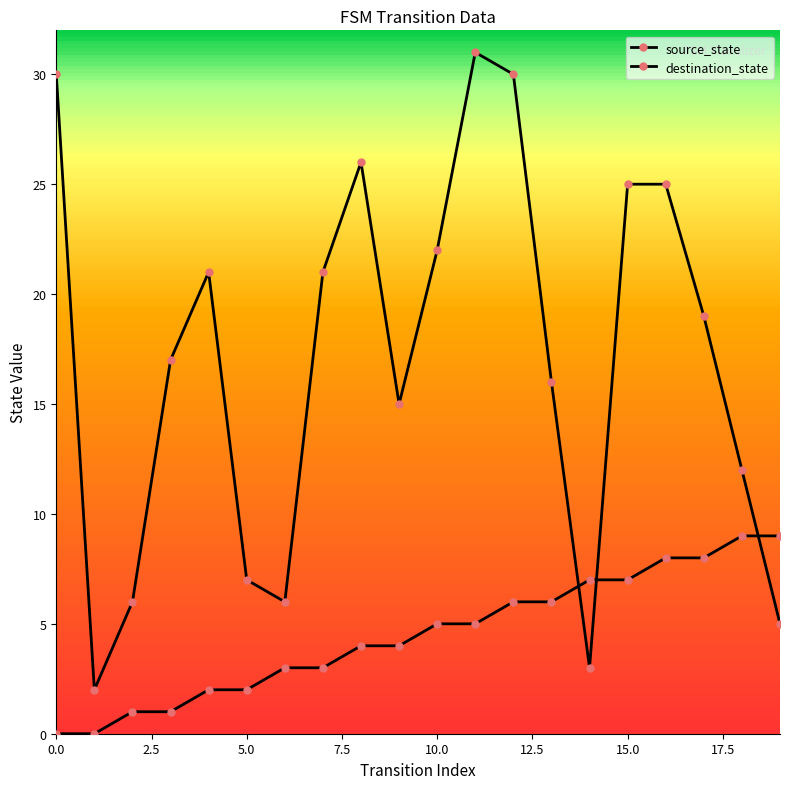

In destination_state, how many points are lower than both neighbors (excluding endpoints)?

4